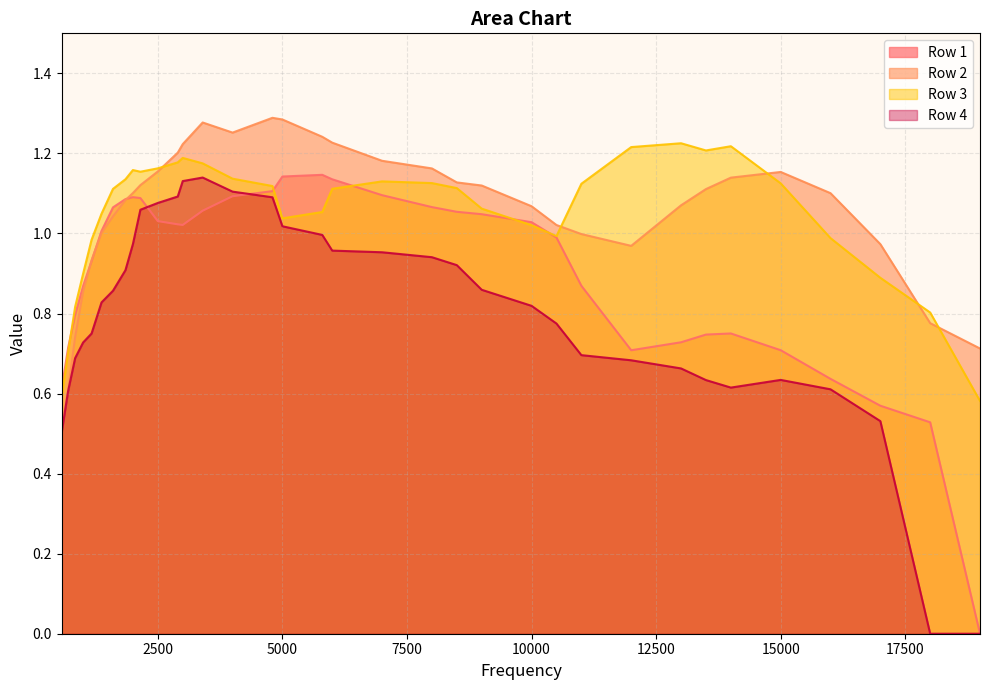

How many interior local valleys does the Row 1 series have?

2